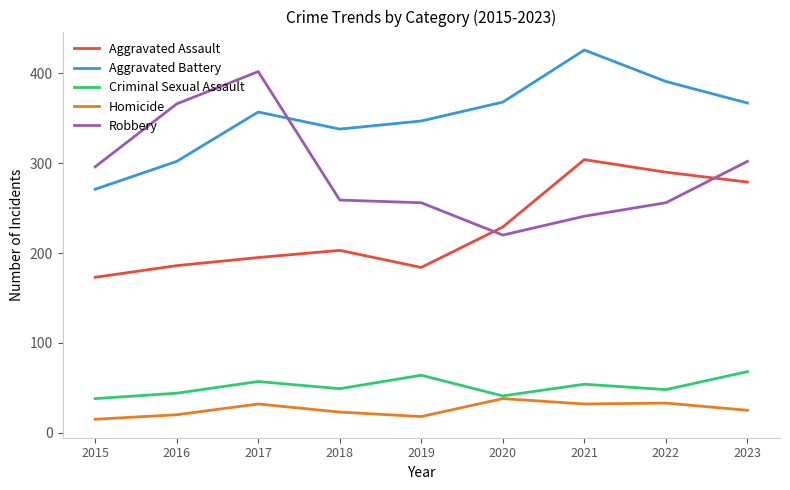

The Criminal Sexual Assault series shows 24 at 2018. True or false?

False